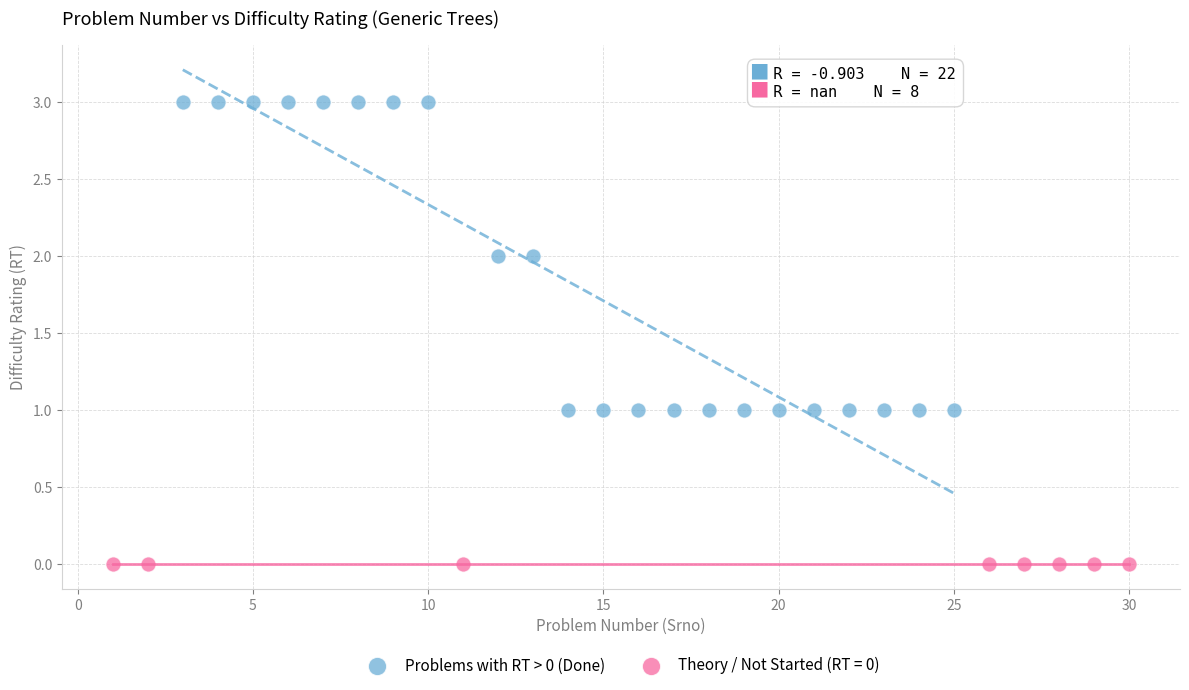

Which series reaches the minimum Y coordinate?

Theory / Not Started (RT = 0)